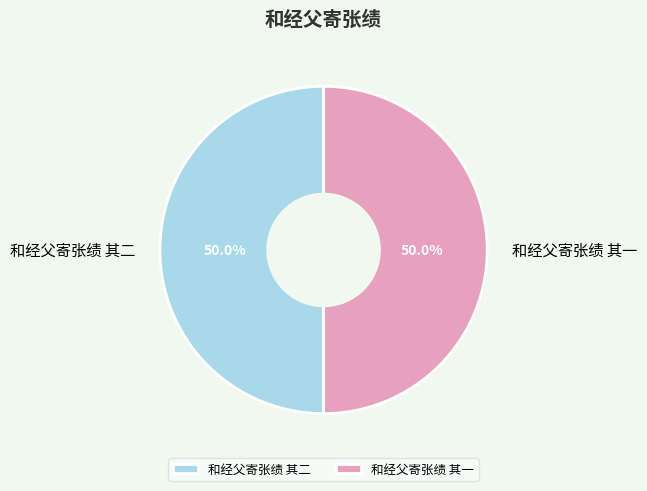

Do 和经父寄张绩 其一 and 和经父寄张绩 其二 together represent more than half of the pie?

Yes